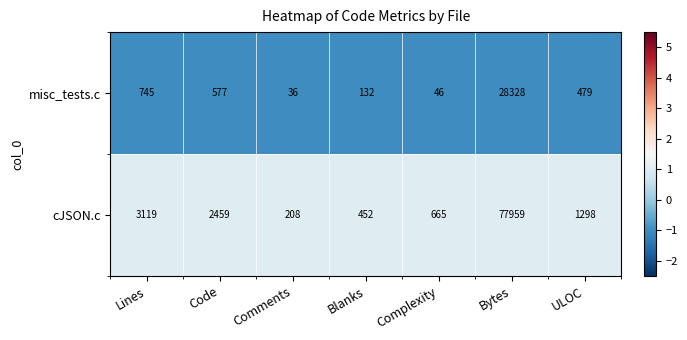

At Code, list the series in order from smallest to largest.

misc_tests.c, cJSON.c